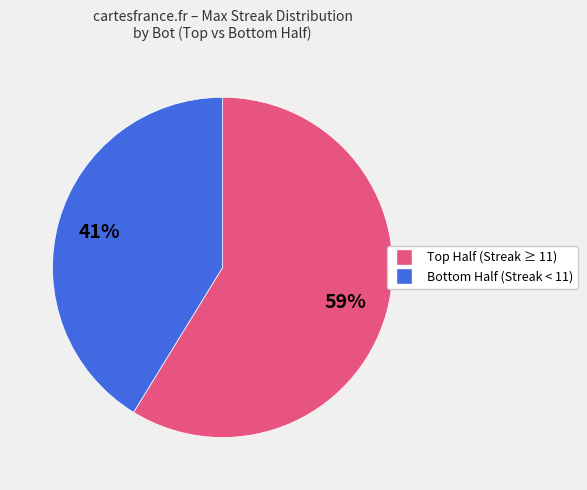

Does any single category account for the majority?

Yes